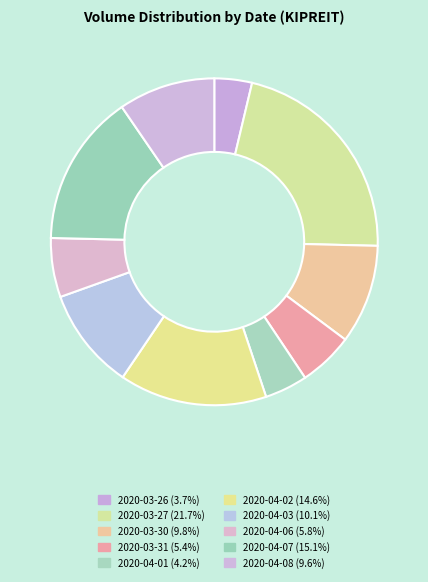

Which has a higher value, 2020-04-08 or 2020-03-31?

2020-04-08